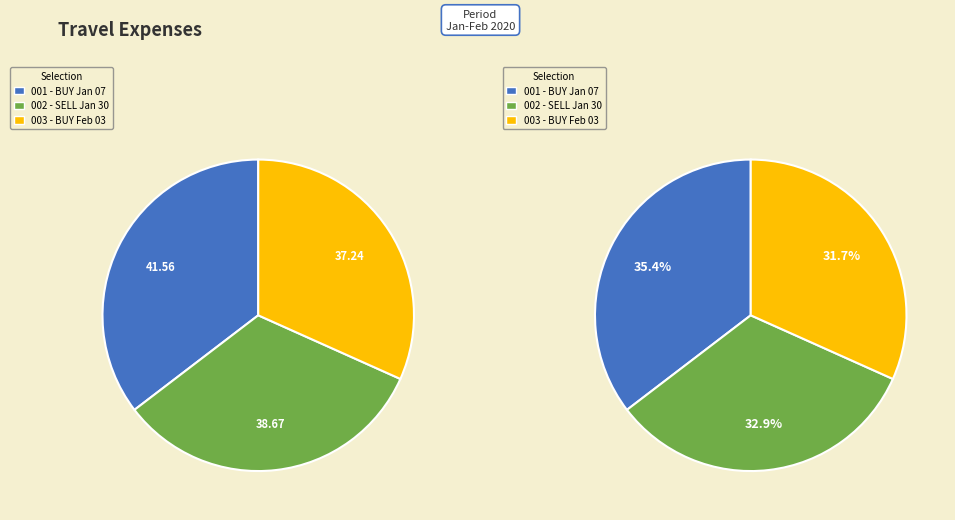

How many slices are in this pie chart?

3